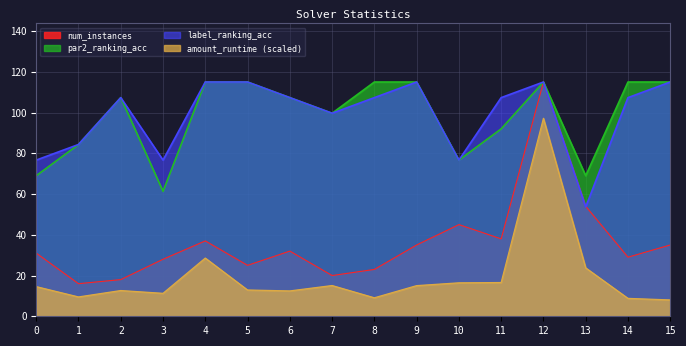

True or false: num_instances has a value of 8.0 at 2.

False